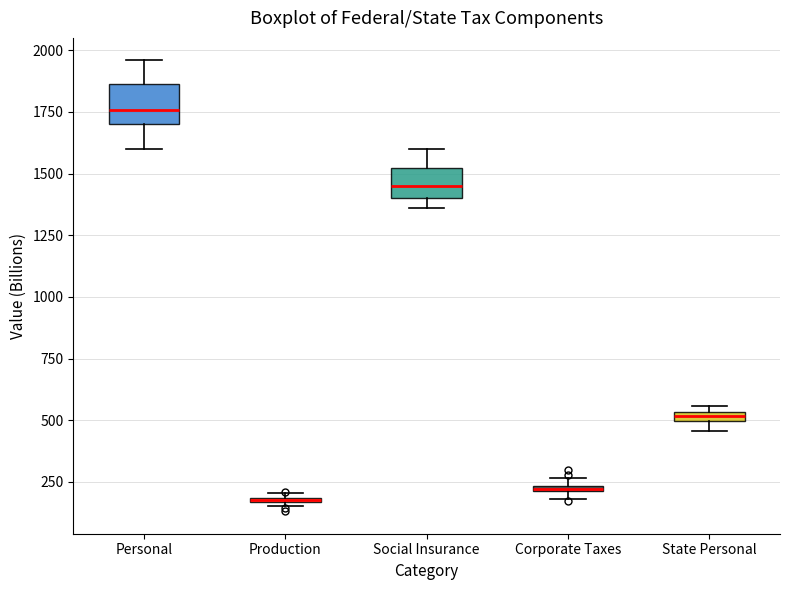

Where is the upper edge of the box for Production on the y-axis? The values are not printed on the chart, so give them approximately, as read against the axis.

200